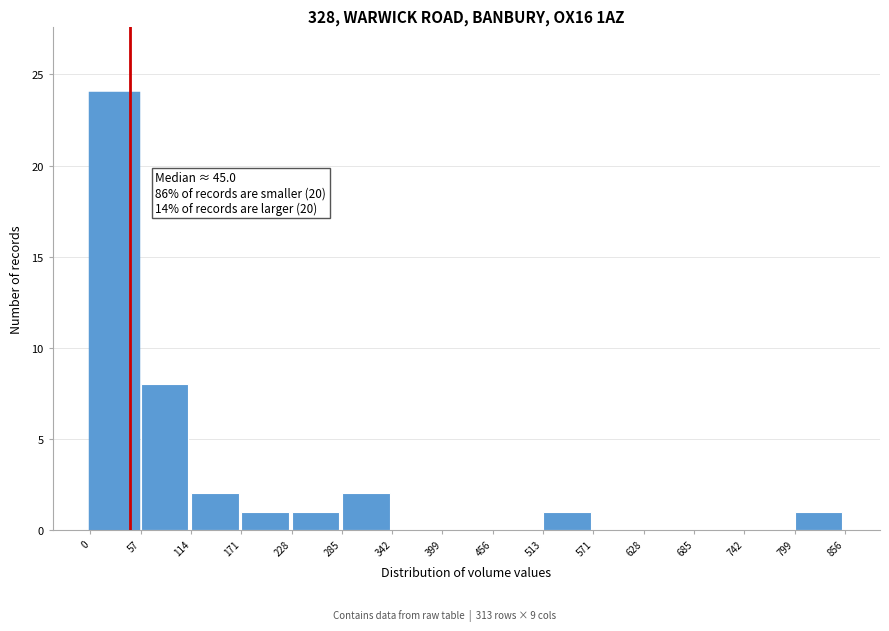

Over which range of the x-axis is the bar tallest?

0 to 57